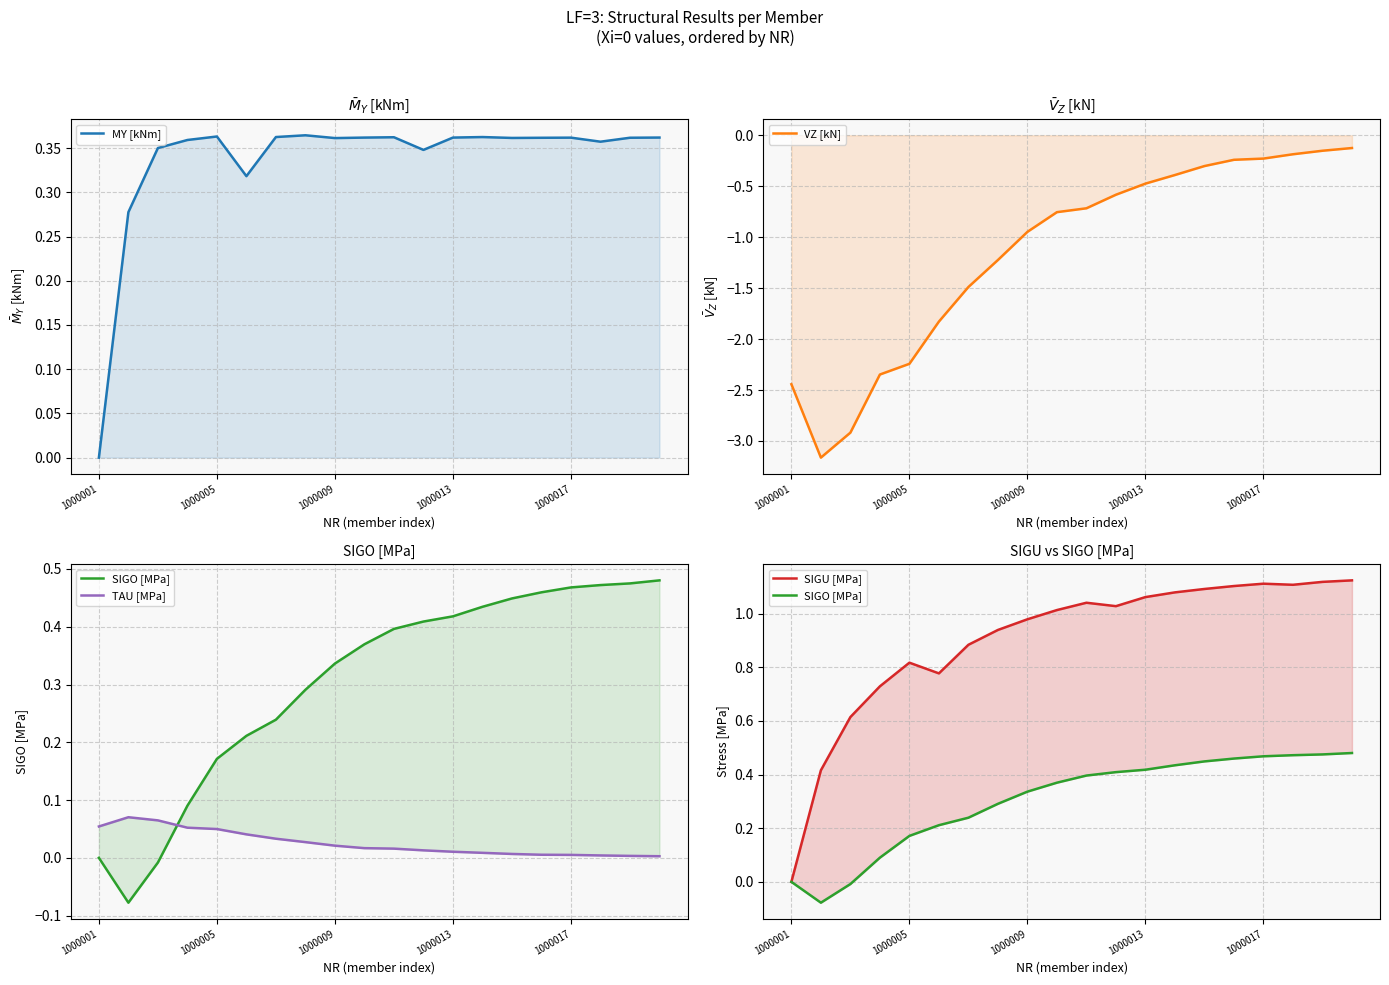

Where is the first local minimum for SIGU [MPa]?

5